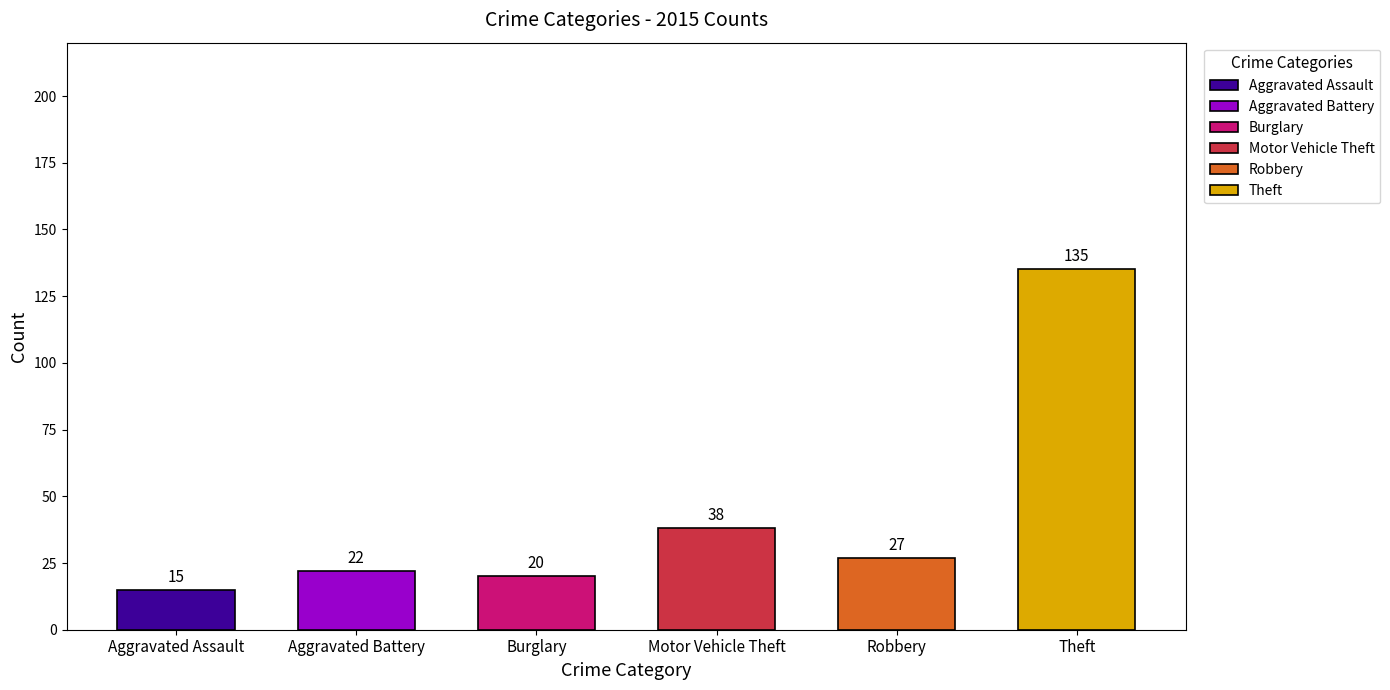

How many distinct data groups are displayed?

6